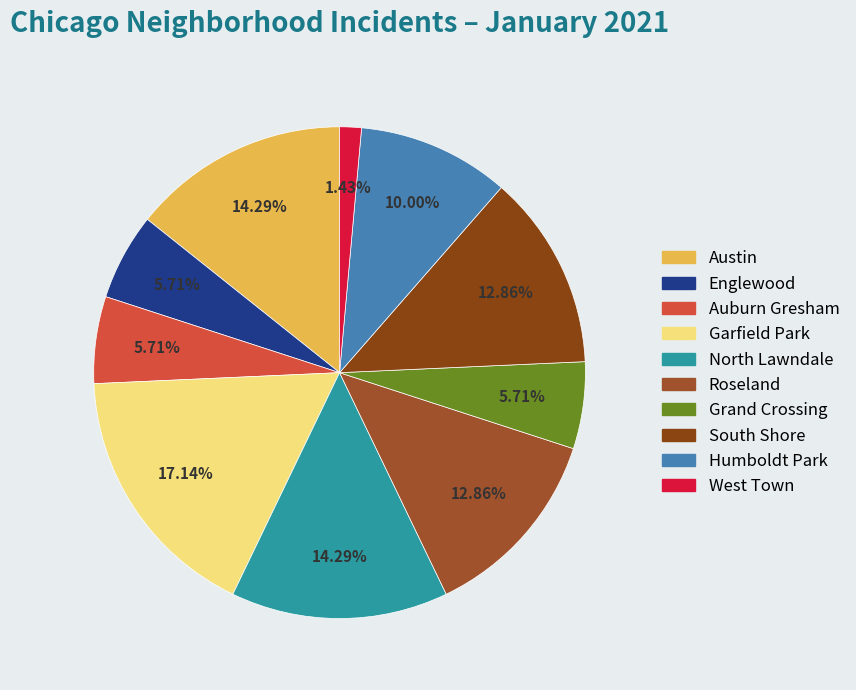

Between Englewood and West Town, which is larger?

Englewood